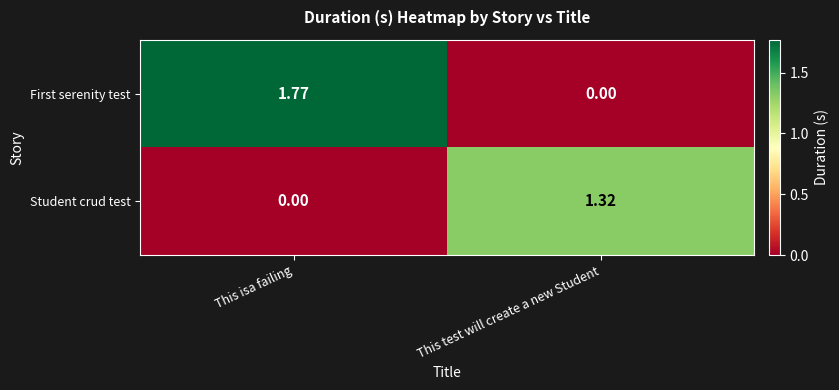

Between This isa failing and This test will create a new Student, which series saw the biggest shift?

First serenity test